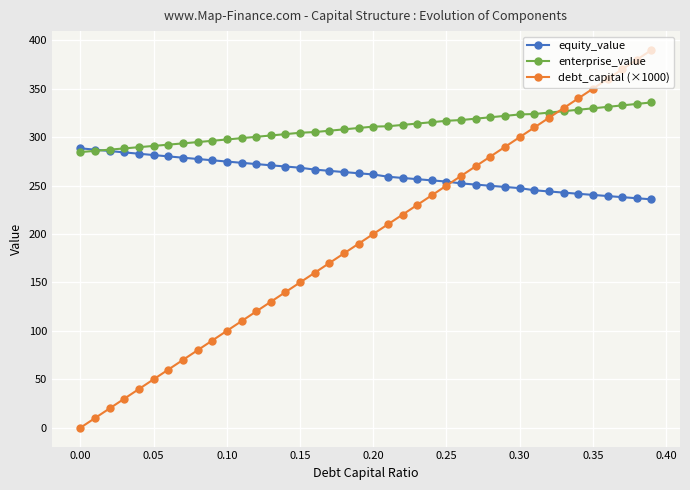

Which series has the largest range (max minus min)?

debt_capital (×1000)